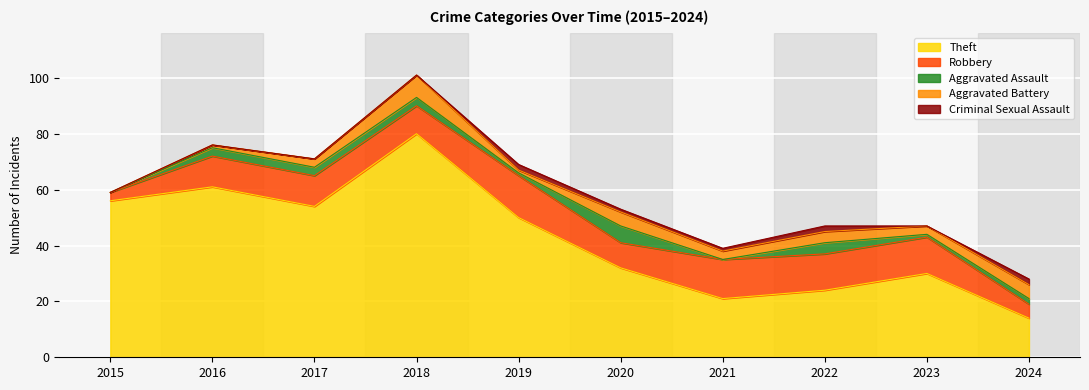

How many categories are shown in the chart?

10